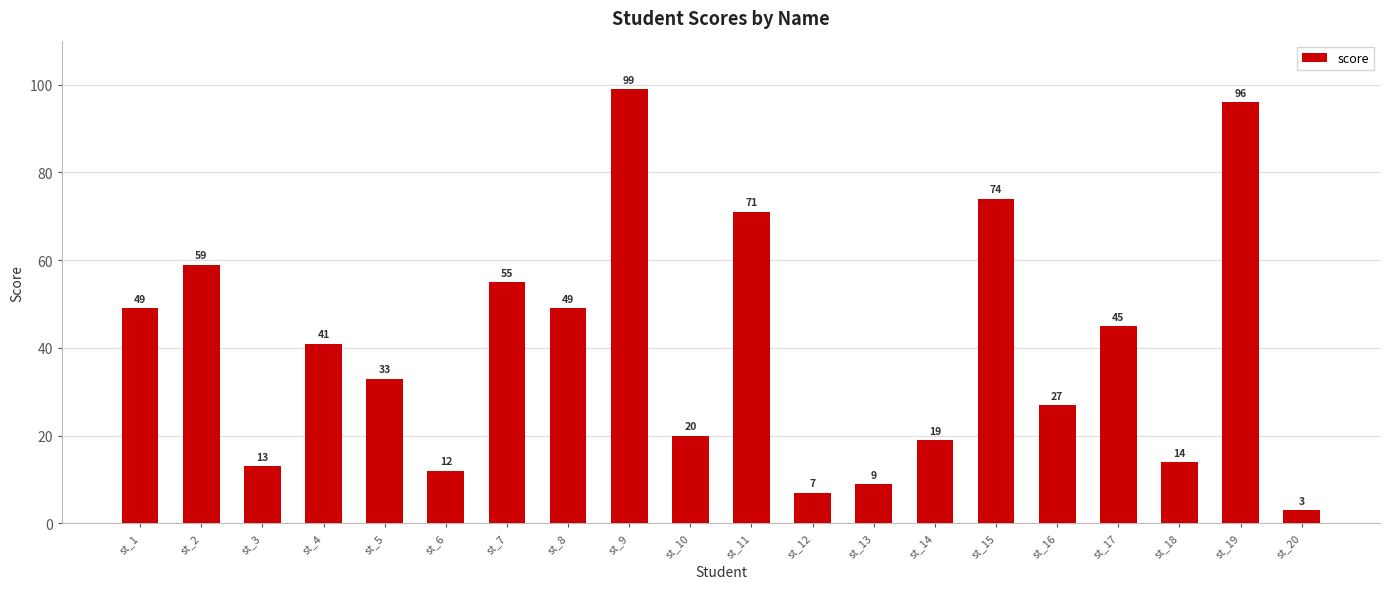

What is the smallest value displayed?

3